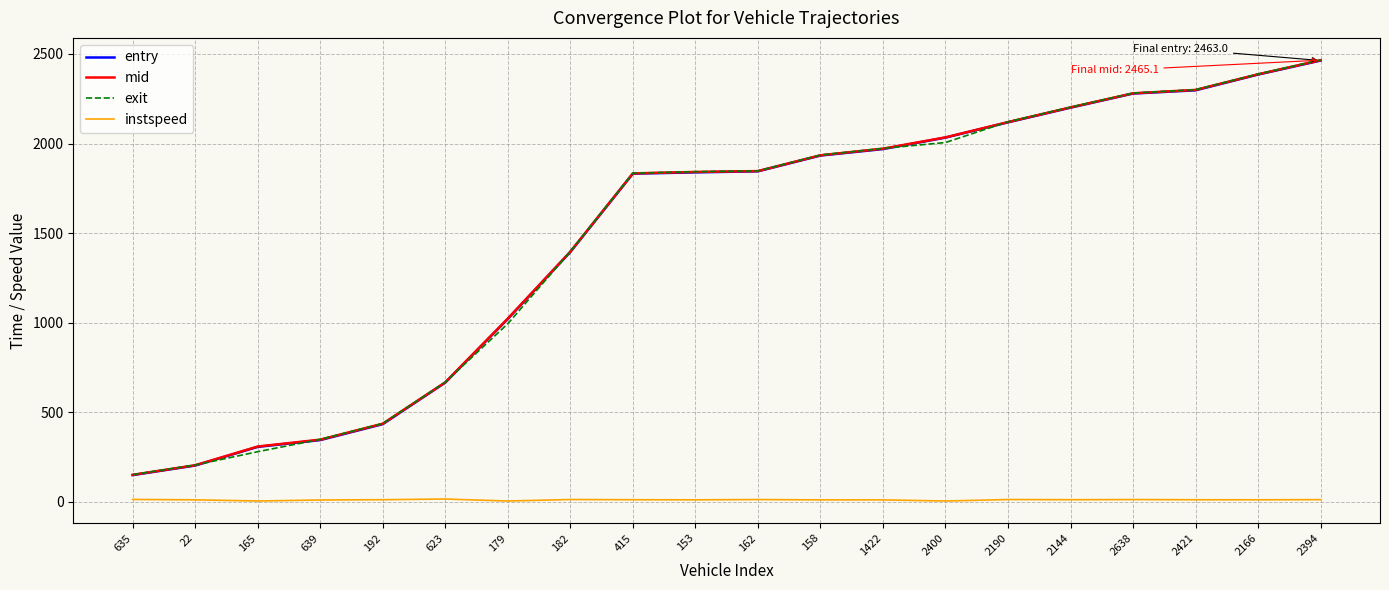

How many times do entry and exit cross each other?

6